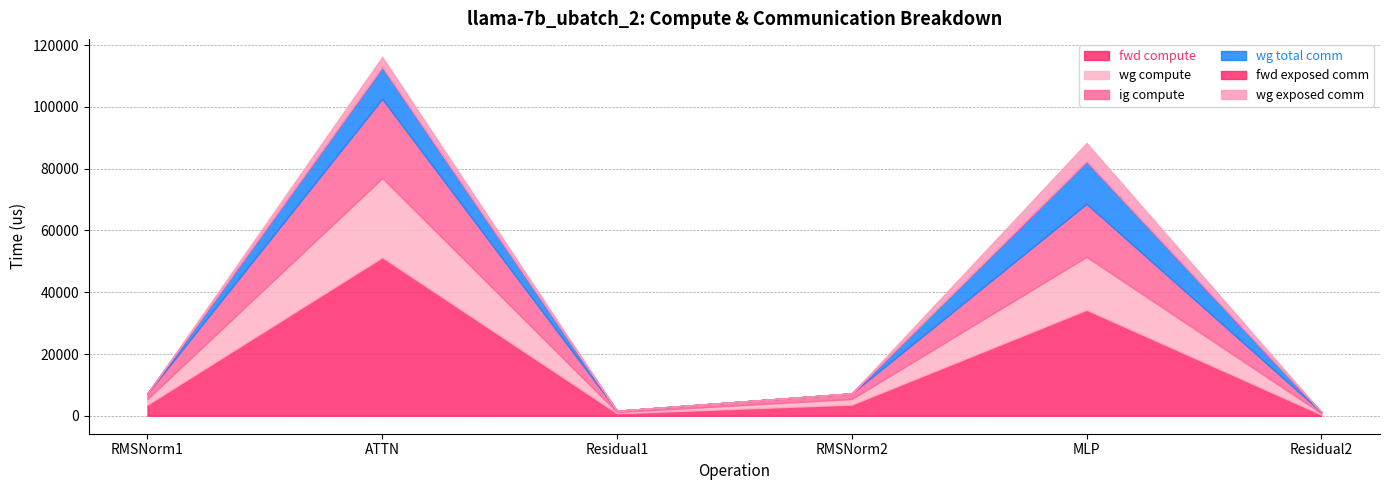

What is the total value across all series at ATTN?

116215.1